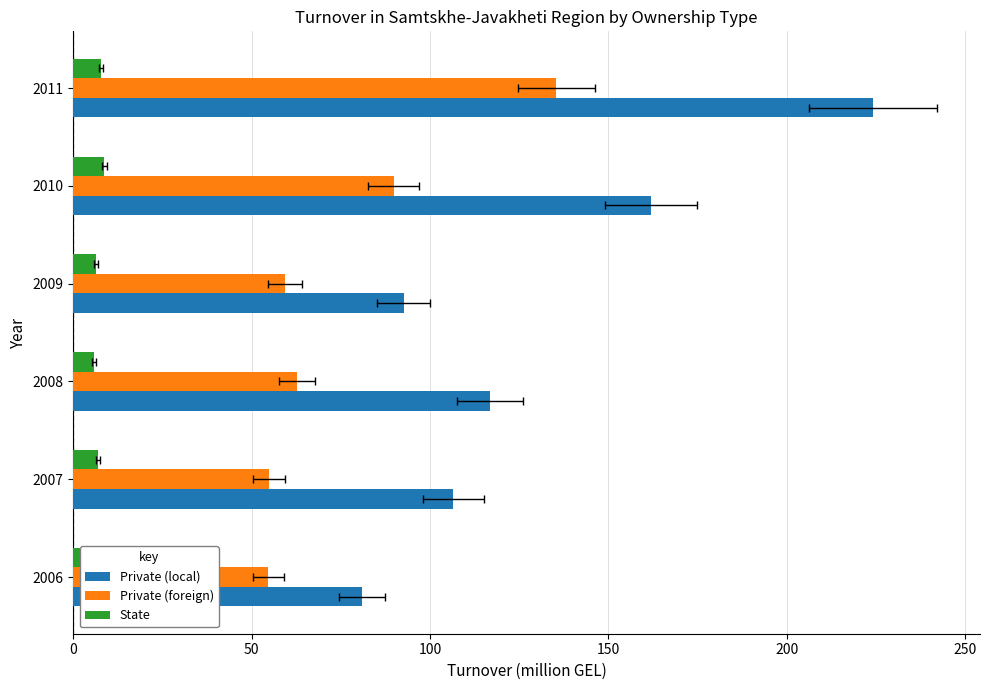

Are the bars grouped side by side (vs. stacked)?

Yes